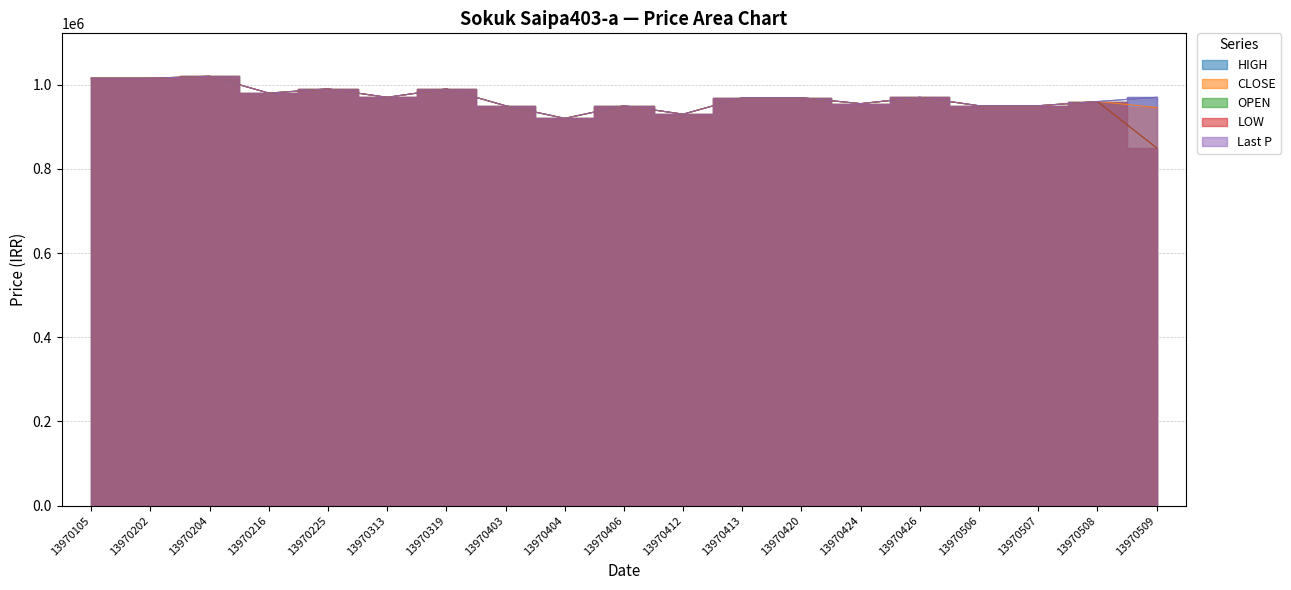

Does the chart have visible grid lines?

Yes